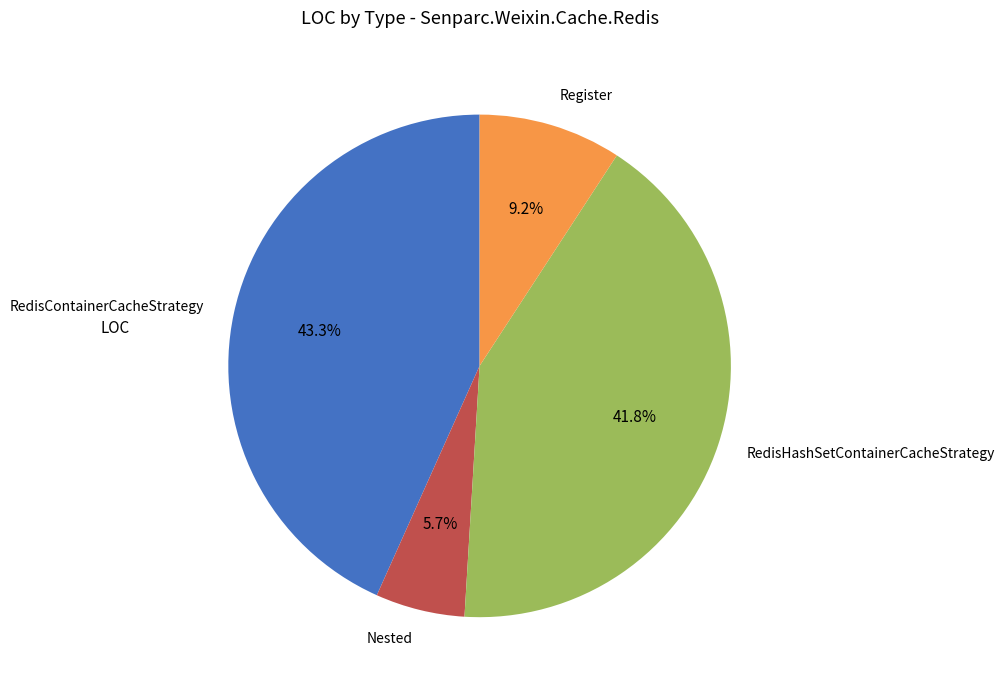

Which has a higher value, RedisHashSetContainerCacheStrategy or Register?

RedisHashSetContainerCacheStrategy